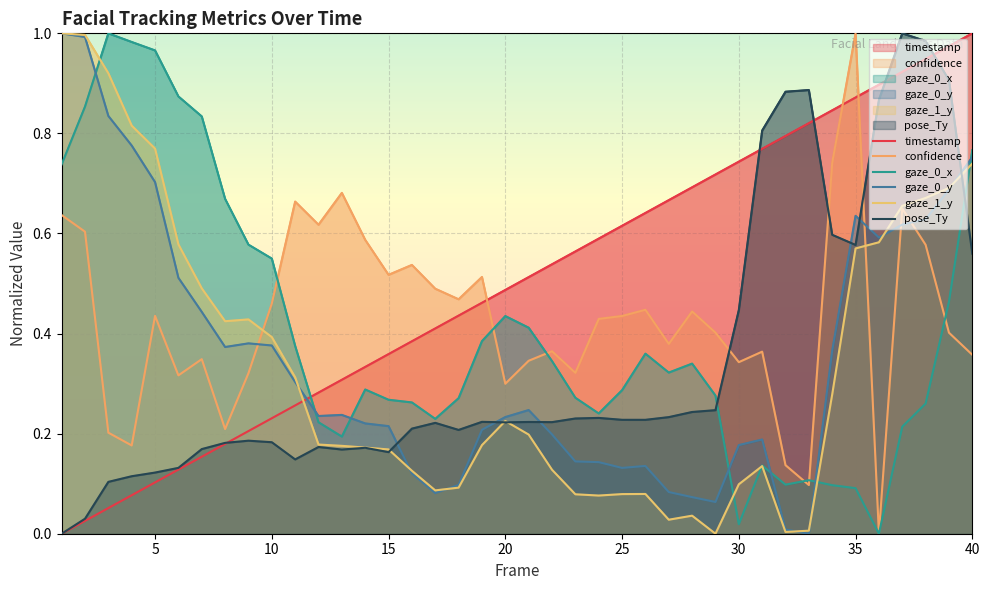

What is the greatest value displayed?

1.0